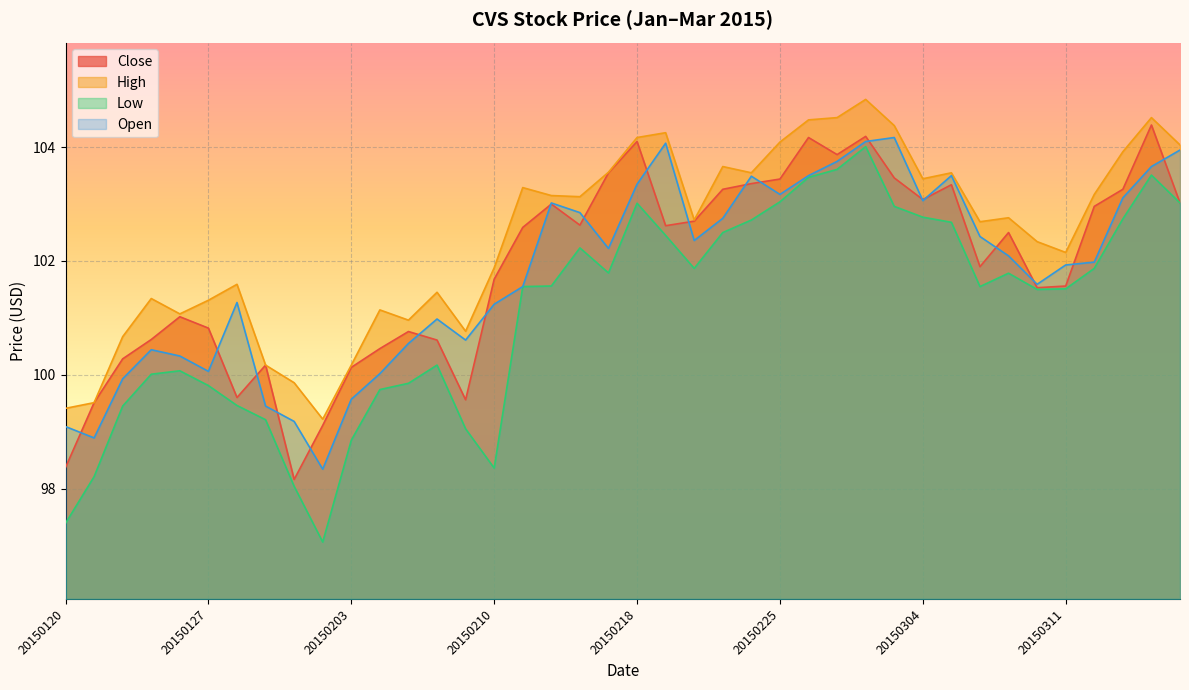

List the series in order of their peak value, lowest first.

Low, Open, Close, High